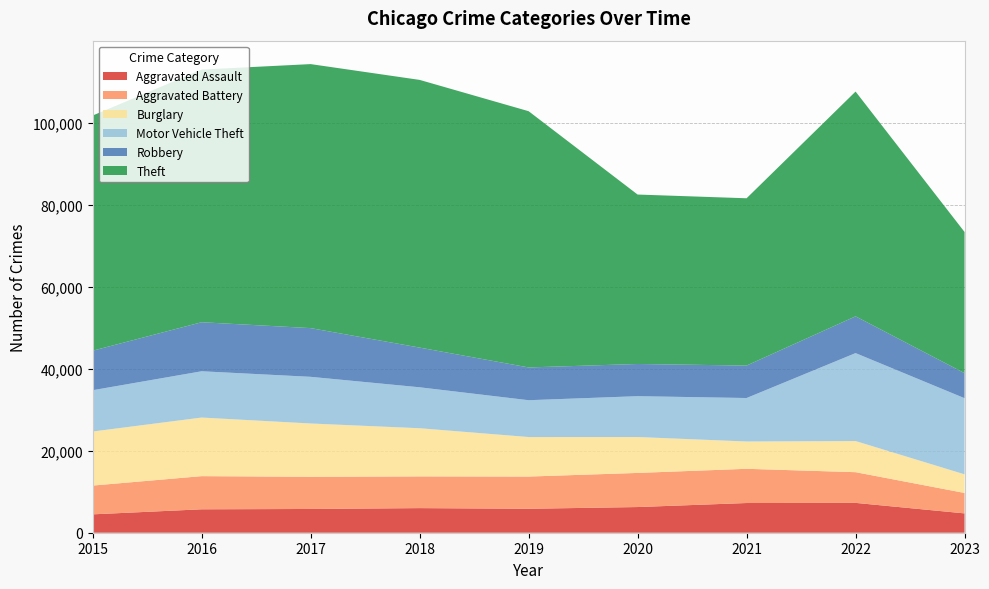

Reading right to left, extract all data points from this chart.

Aggravated Assault: 2023=4714	2022=7278	2021=7243	2020=6262	2019=5841	2018=6001	2017=5793	2016=5712	2015=4480
Aggravated Battery: 2023=4984	2022=7487	2021=8346	2020=8320	2019=7857	2018=7734	2017=7845	2016=8086	2015=7018
Burglary: 2023=4539	2022=7592	2021=6659	2020=8757	2019=9638	2018=11747	2017=13001	2016=14289	2015=13184
Motor Vehicle Theft: 2023=18569	2022=21448	2021=10602	2020=9959	2019=8977	2018=9985	2017=11380	2016=11286	2015=10068
Robbery: 2023=6103	2022=8965	2021=7918	2020=7855	2019=7995	2018=9681	2017=11880	2016=11960	2015=9638
Theft: 2023=34432	2022=54819	2021=40798	2020=41321	2019=62491	2018=65286	2017=64386	2016=61621	2015=57350